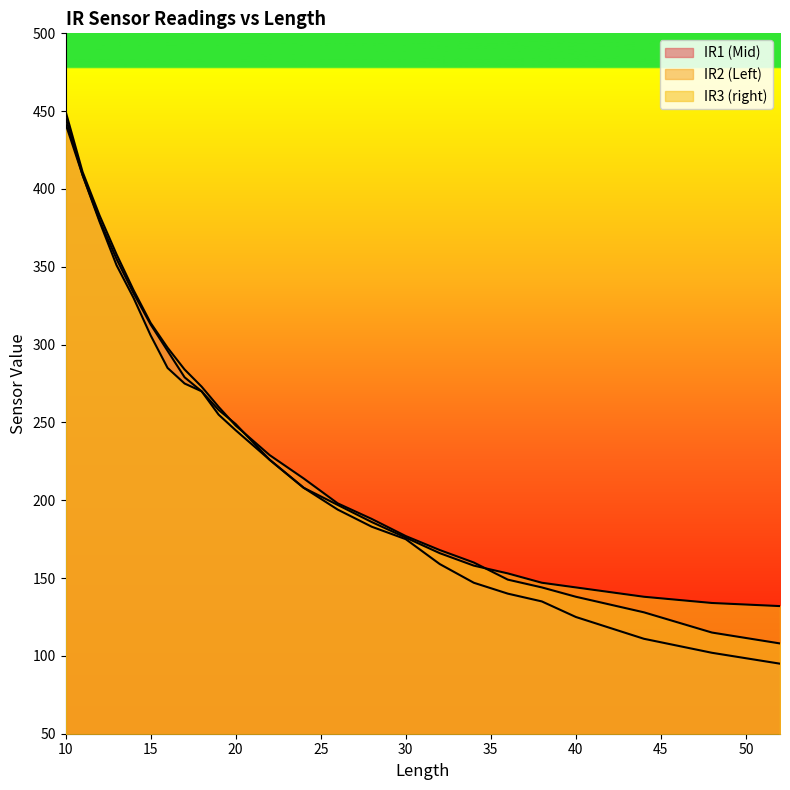

Reading left to right, list all the values displayed in this chart.

IR1 (Mid): 10=442	11=409	12=380	13=355	14=333	15=313	16=296	17=279	18=270	19=255	20=245	22=226	24=208	26=194	28=183	30=175	32=159	34=147	36=140	38=135	40=125	44=111	48=102	52=95
IR2 (Left): 10=450	11=411	12=383	13=358	14=335	15=314	16=298	17=284	18=273	19=260	20=248	22=229	24=214	26=198	28=188	30=177	32=168	34=160	36=149	38=144	40=138	44=128	48=115	52=108
IR3 (right): 10=446	11=409	12=379	13=351	14=330	15=306	16=285	17=275	18=270	19=258	20=249	22=226	24=208	26=197	28=186	30=176	32=166	34=158	36=153	38=147	40=144	44=138	48=134	52=132